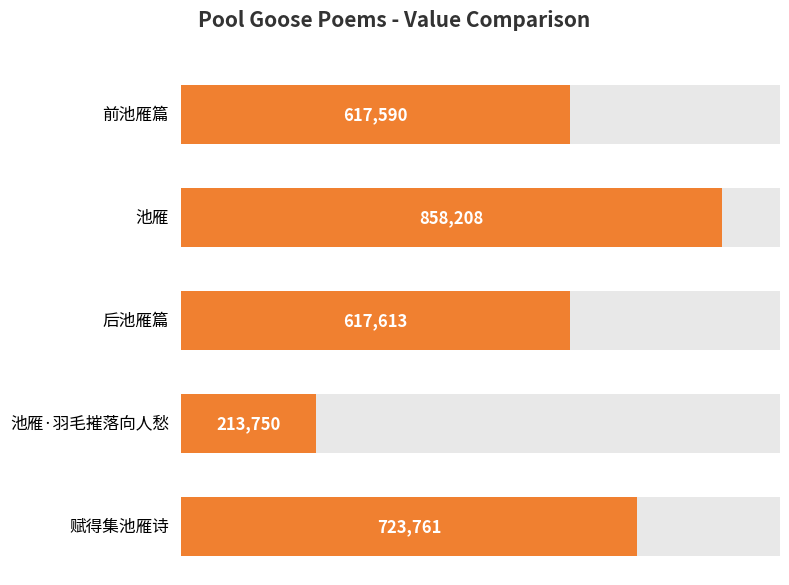

What position from the left is 前池雁篇?

1